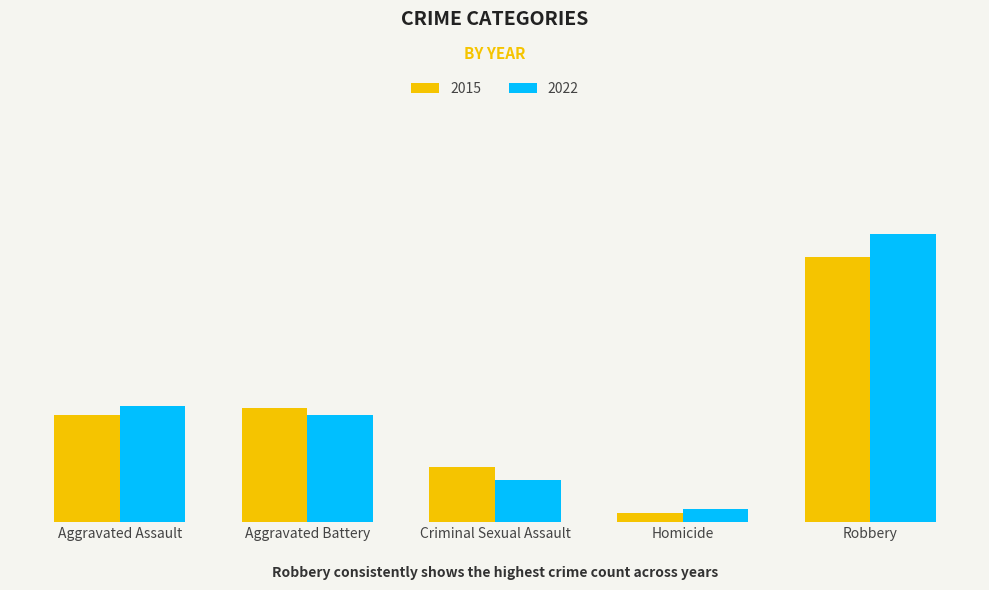

Does the chart contain stacked bars?

No